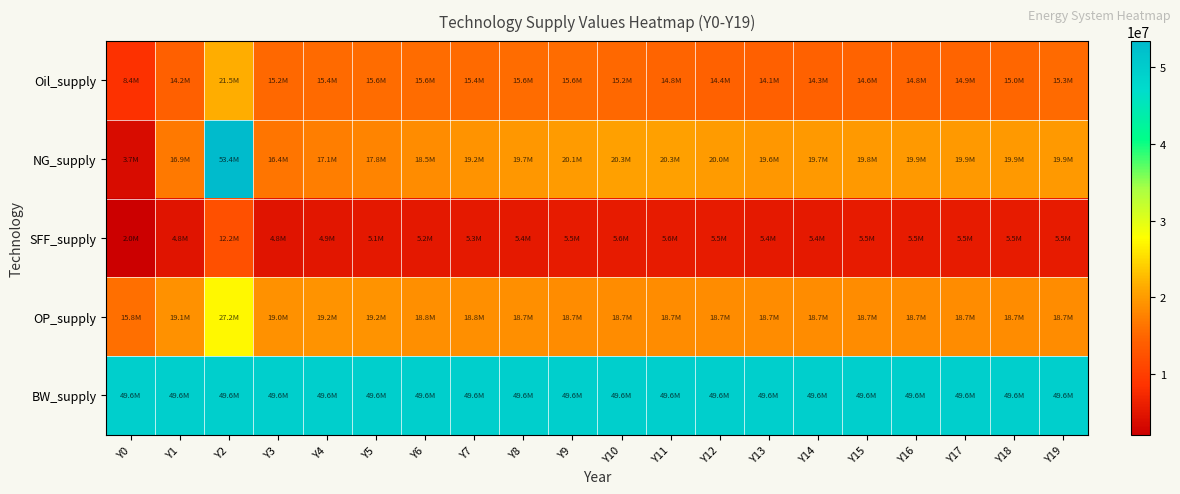

How many series are shown in this chart?

5